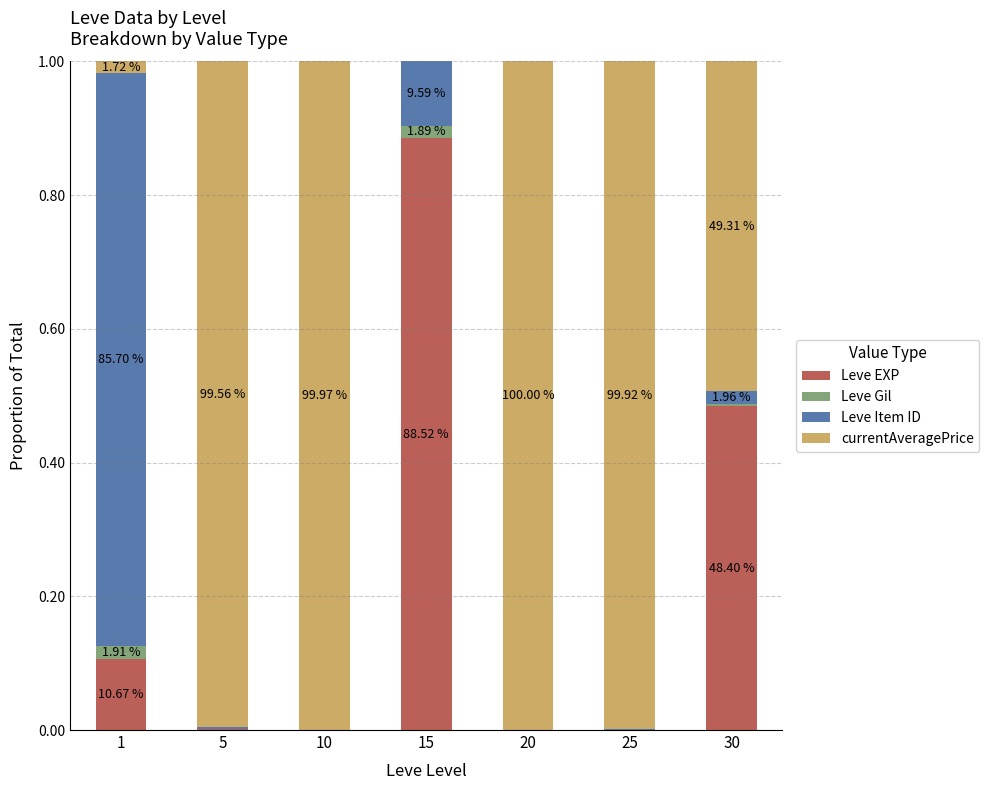

At which label is Leve Gil closest to 0?

20